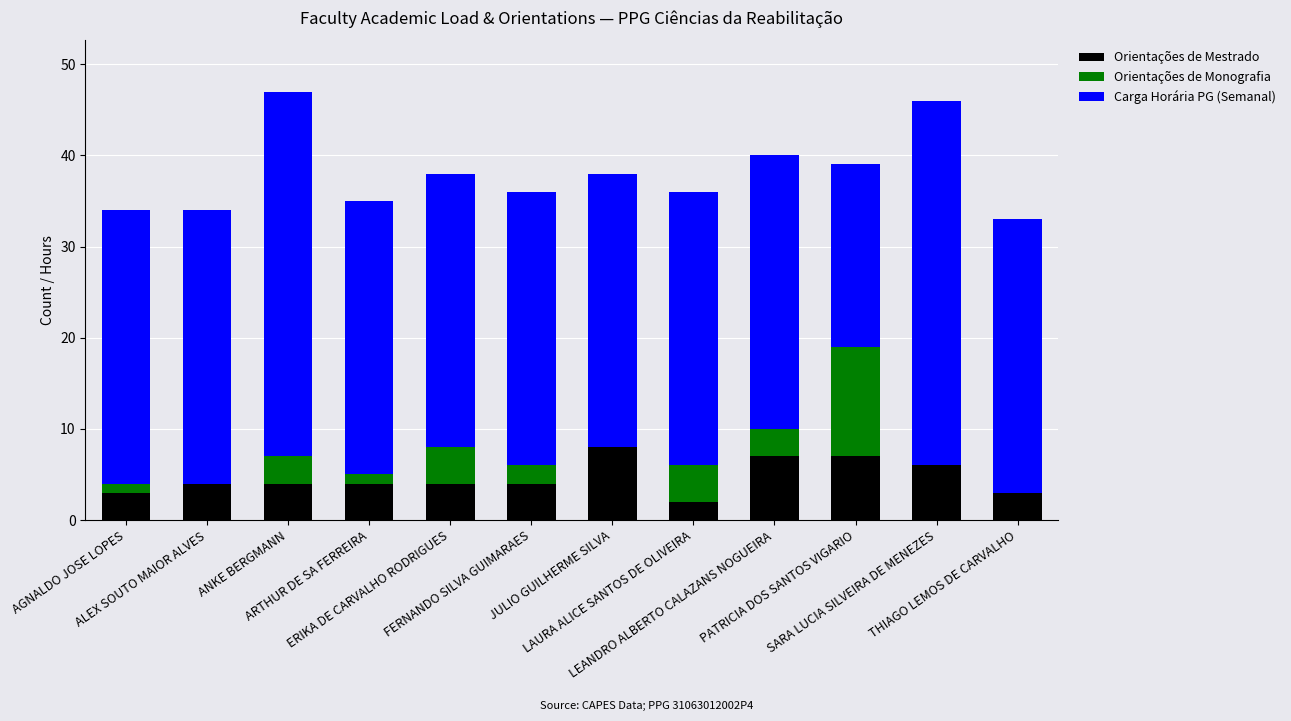

What is the sum of all Orientações de Mestrado values?

56